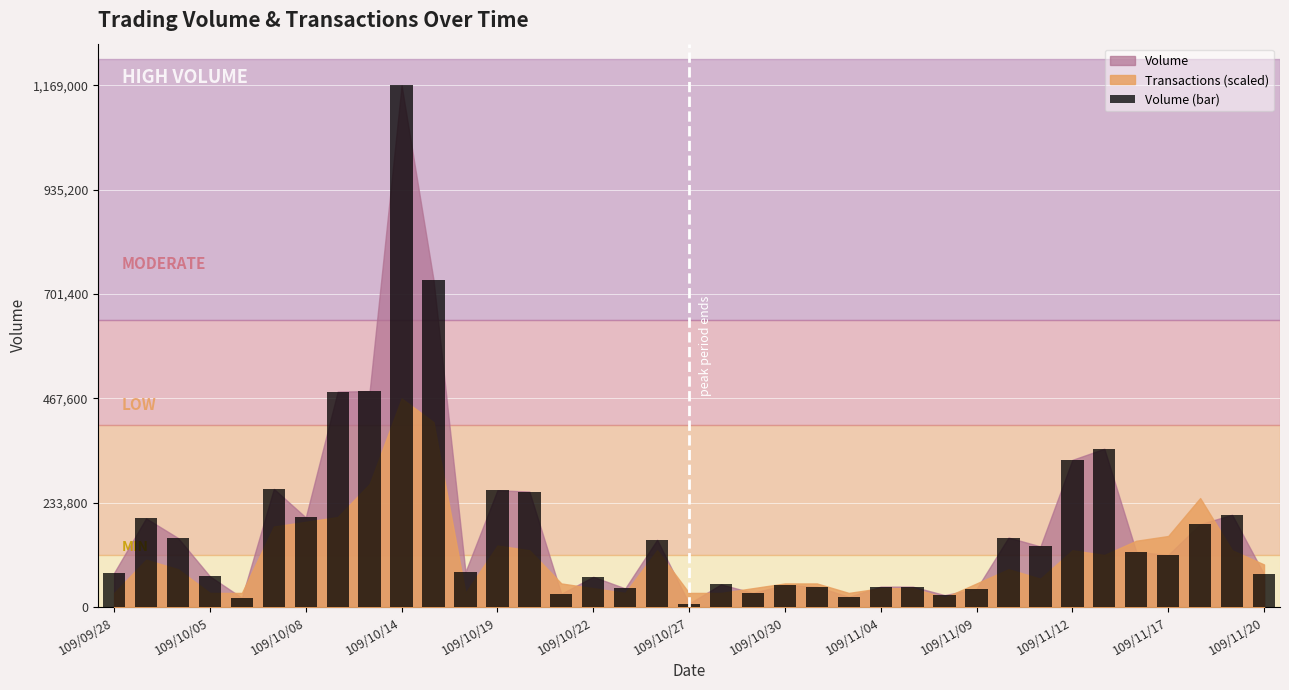

What is the sum of all values?

6802000